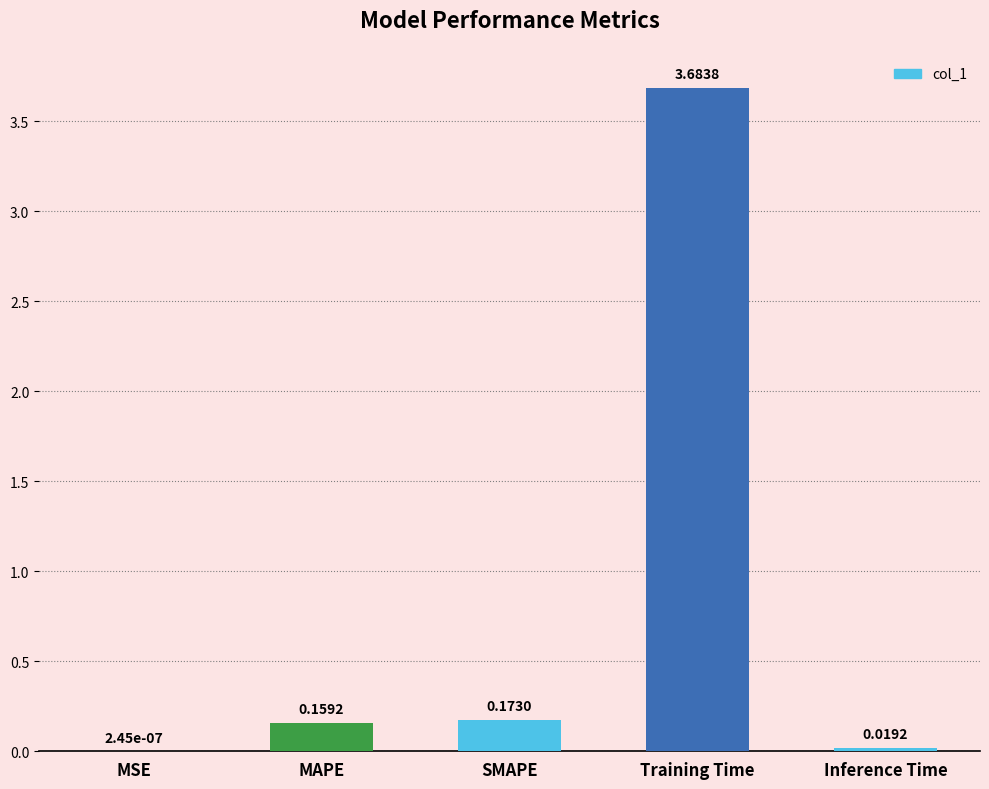

What is the change in value from Training Time to Inference Time?

-3.7